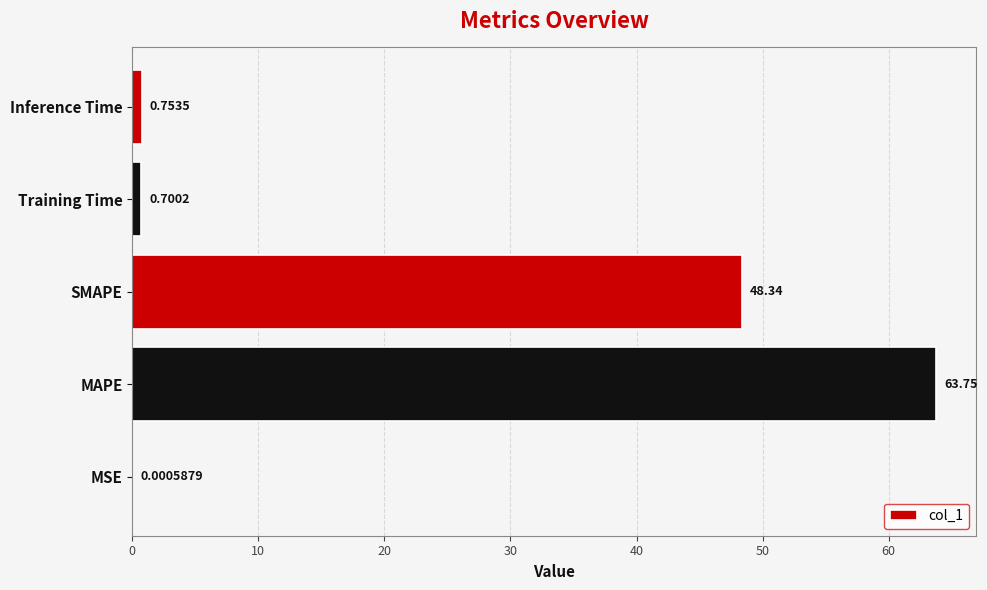

What is the sum of the values at MSE and Training Time?

0.7